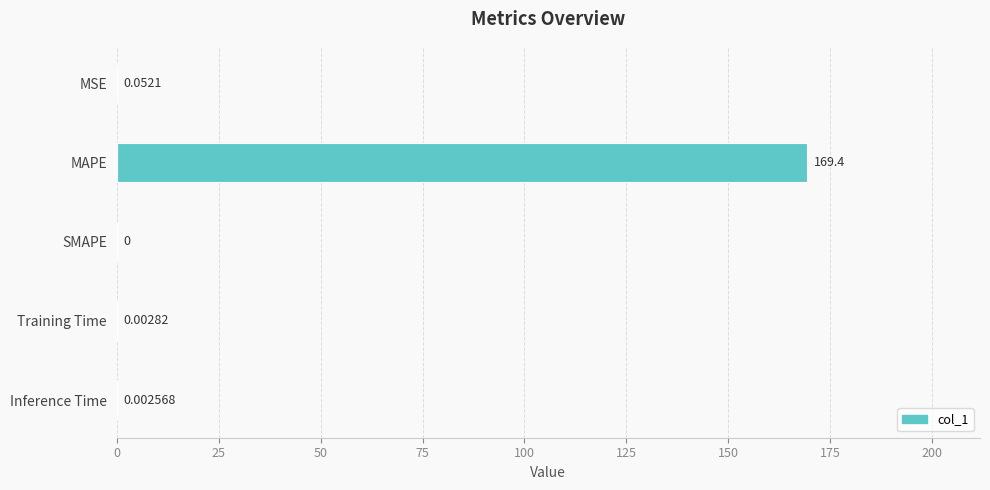

Count the number of values greater than 0.

4